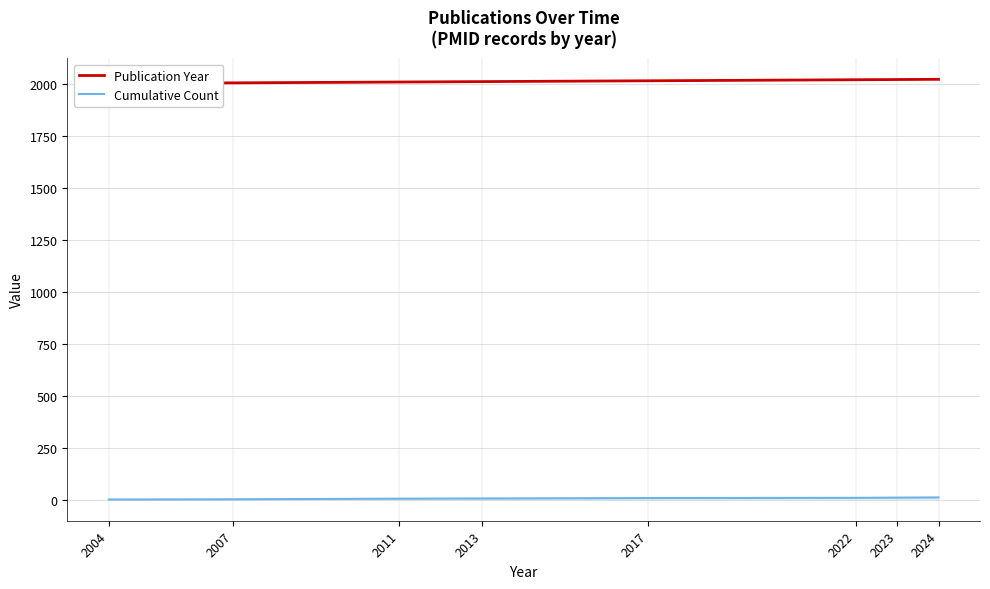

True or false: Publication Year and Cumulative Count intersect in this chart.

False